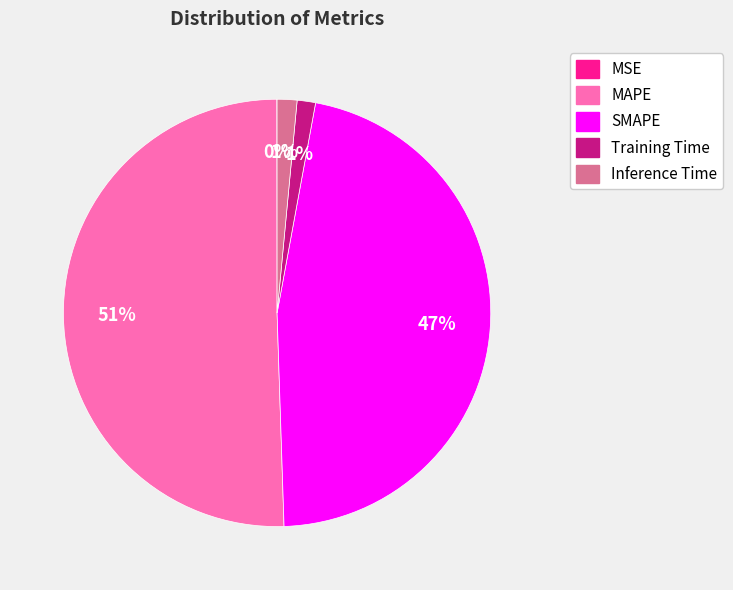

Is it true that MAPE is 45% of the pie?

False